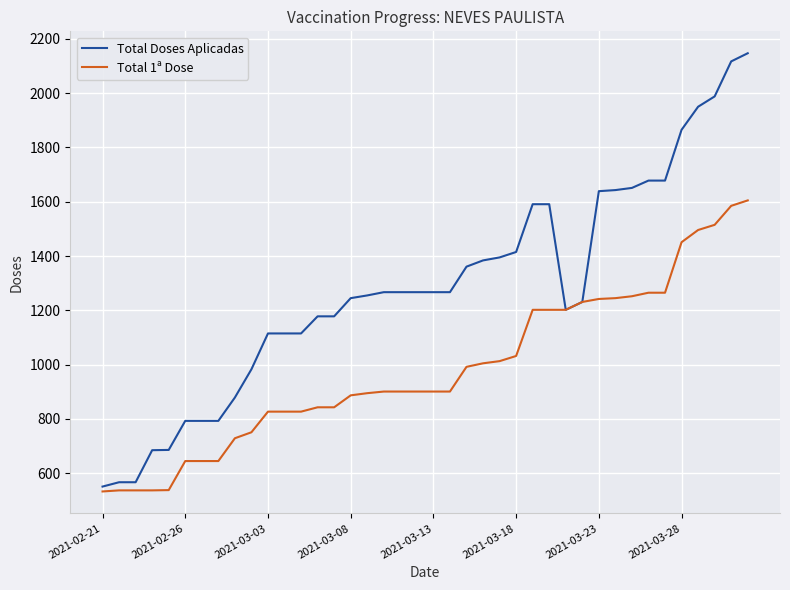

What is the greatest value displayed?

2147